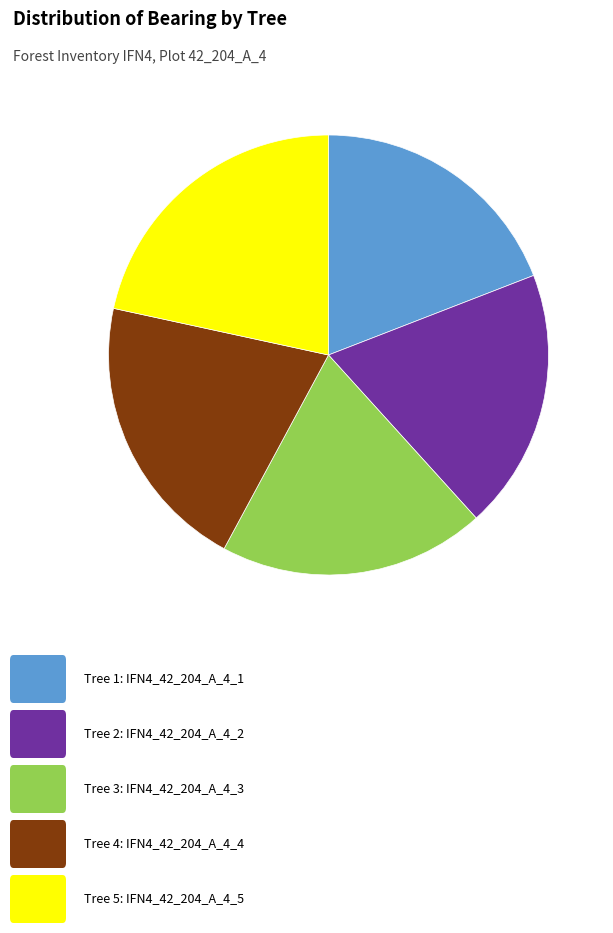

Does any single category account for the majority?

No